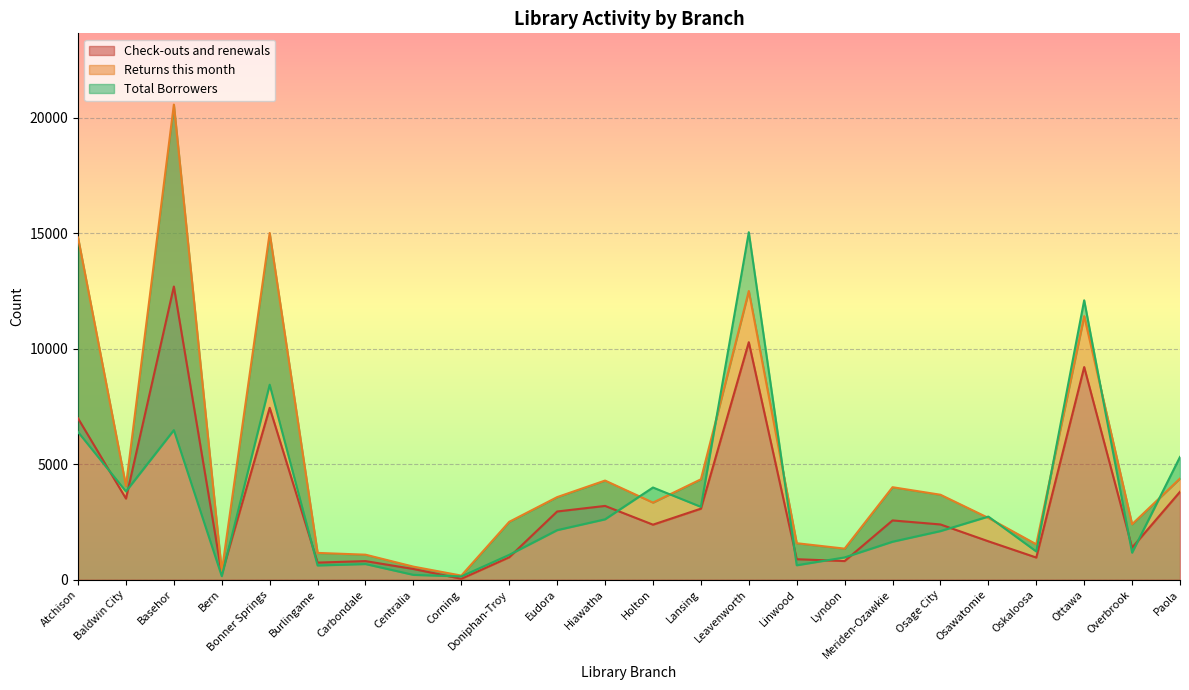

Reading right to left, transcribe all the data shown in this chart.

Check-outs and renewals: 3808	1390	9206	962	1665	2394	2568	810	889	10283	3077	2385	3196	2955	975	43	465	807	742	7442	256	12694	3515	6987
Returns this month: 4383	2403	11412	1535	2677	3680	4006	1347	1581	12499	4348	3340	4294	3577	2508	180	568	1085	1162	15010	366	20568	4062	14819
Total Borrowers: 5316	1172	12097	1225	2735	2106	1646	966	627	15043	3156	3993	2616	2147	1078	144	211	680	619	8443	156	6477	3823	6397